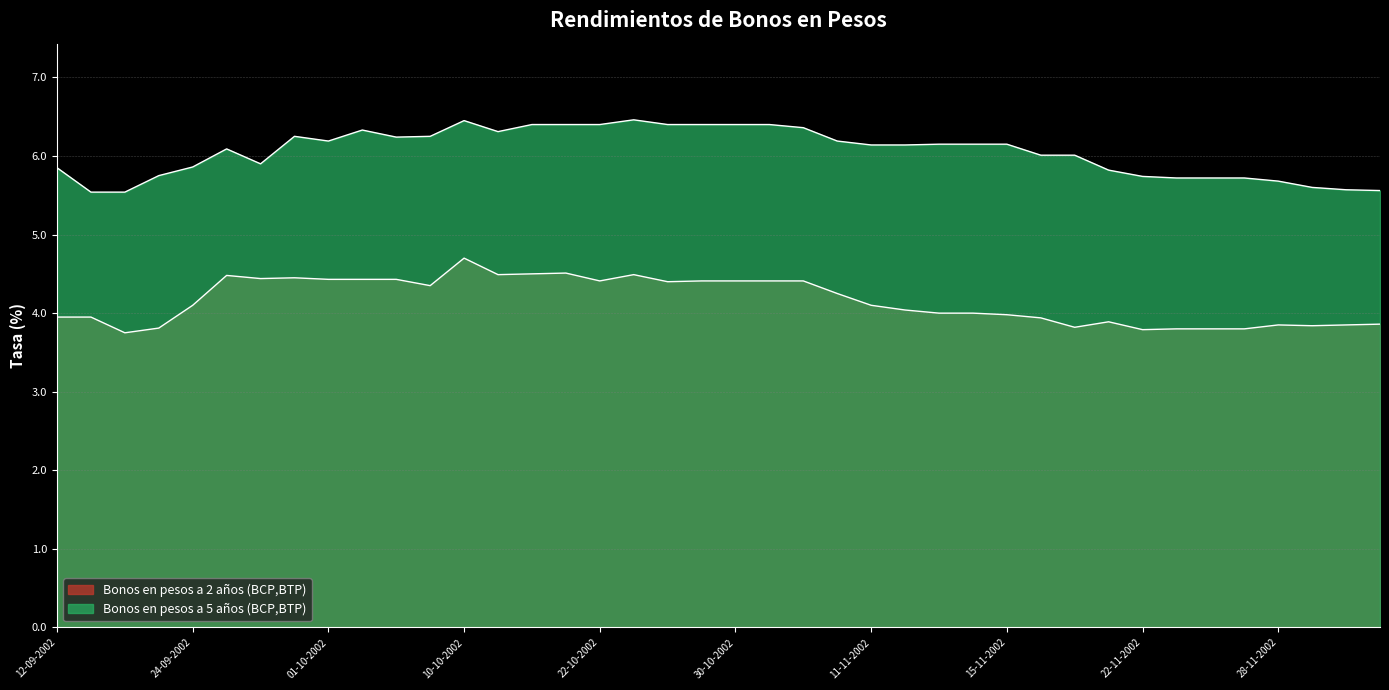

What are all the series names shown in the legend?

Bonos en pesos a 2 años (BCP,BTP), Bonos en pesos a 5 años (BCP,BTP)